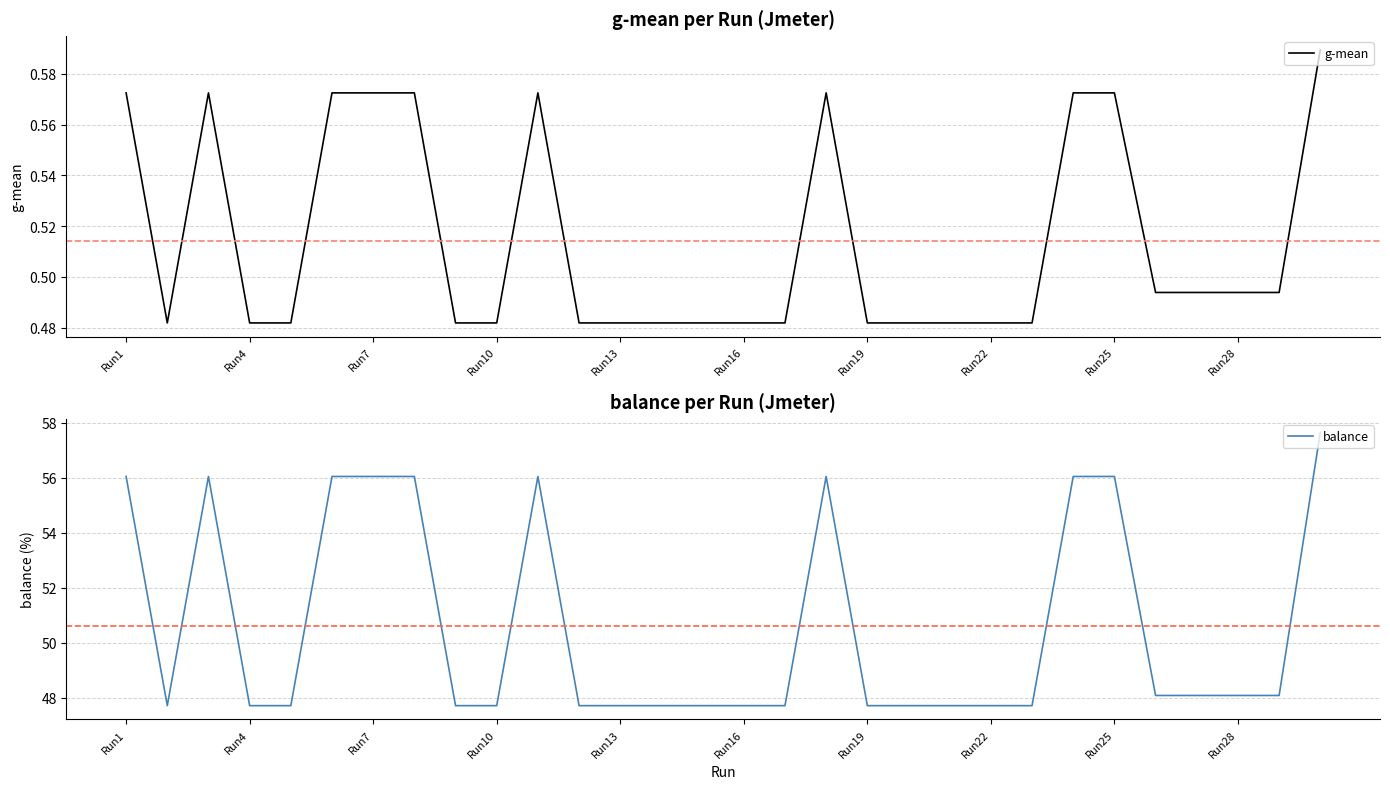

Where is balance nearest to the value 52?

25